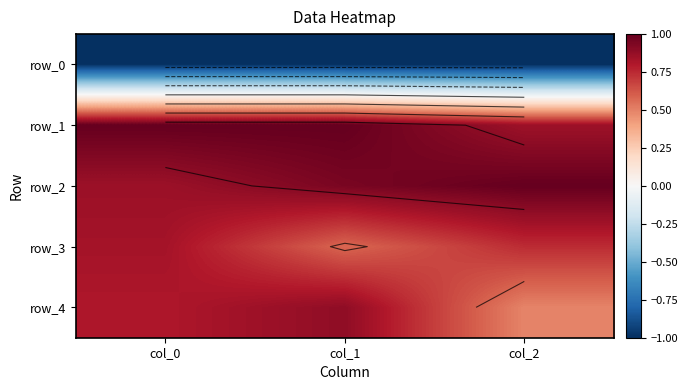

Which series changed the most between col_0 and col_2?

row_4